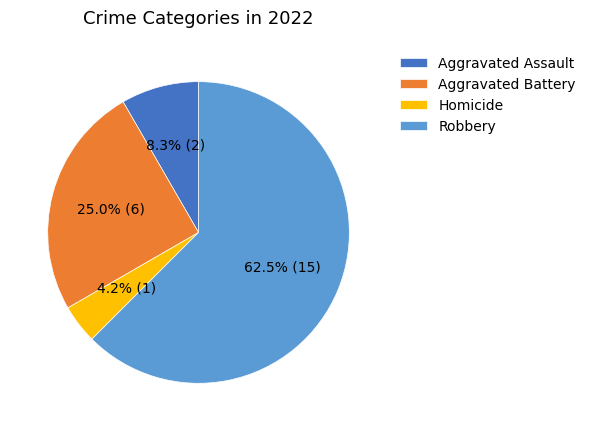

Combined, do Robbery and Homicide account for over 50%?

Yes